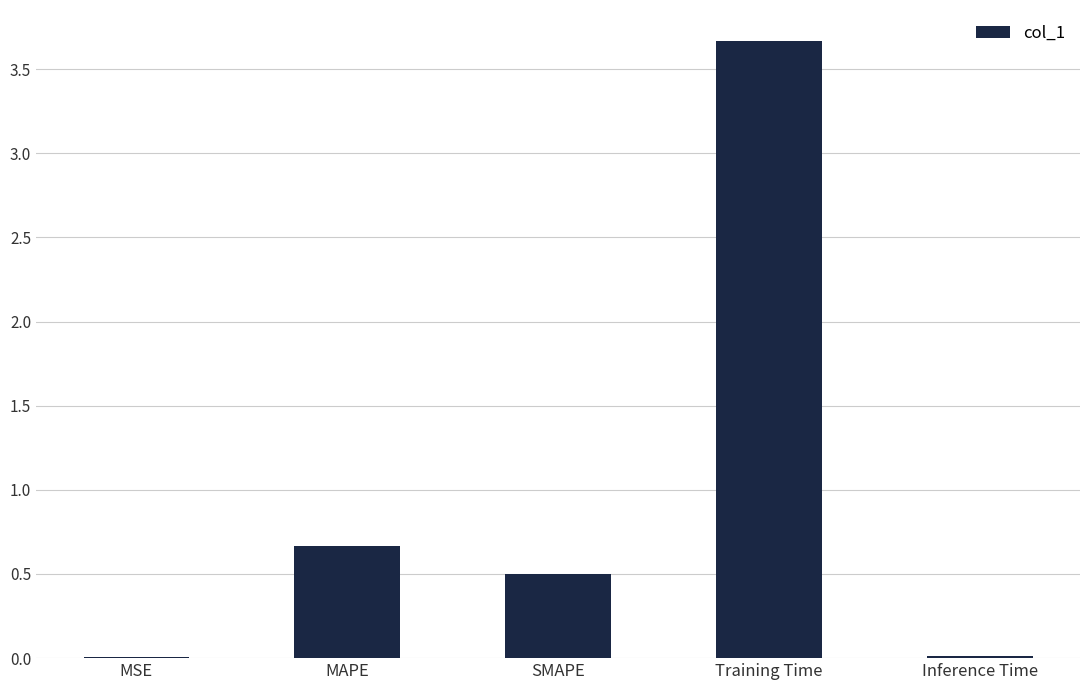

What is the maximum value shown in the chart?

3.7